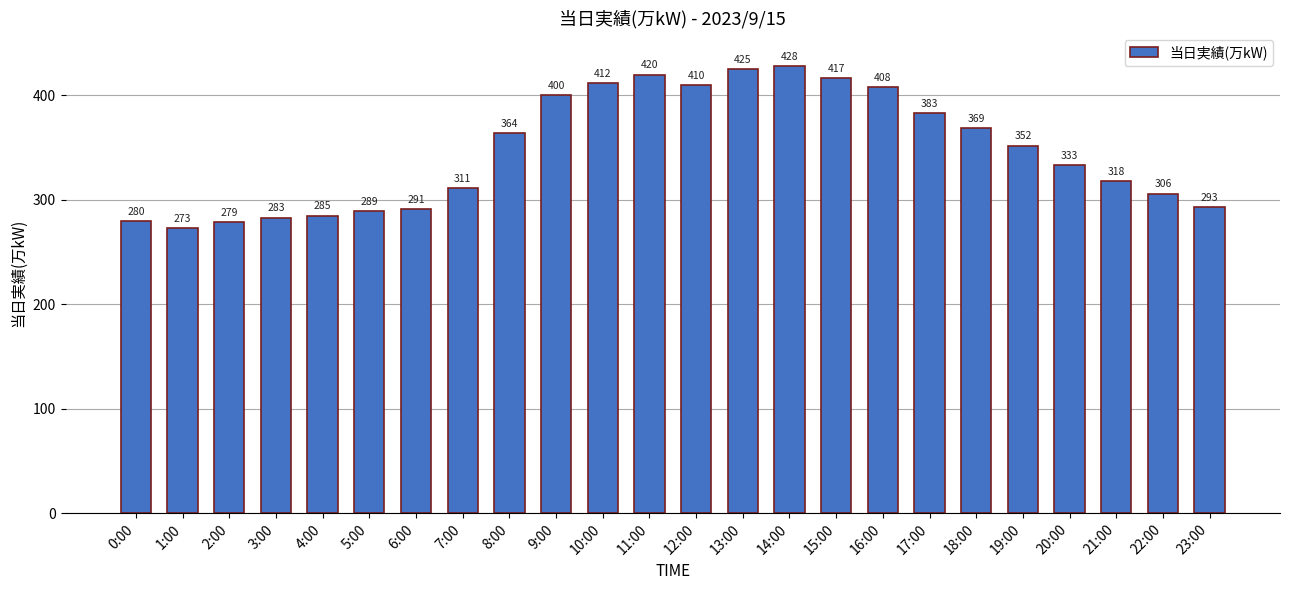

What is the label of the 11th bar from the right?

13:00